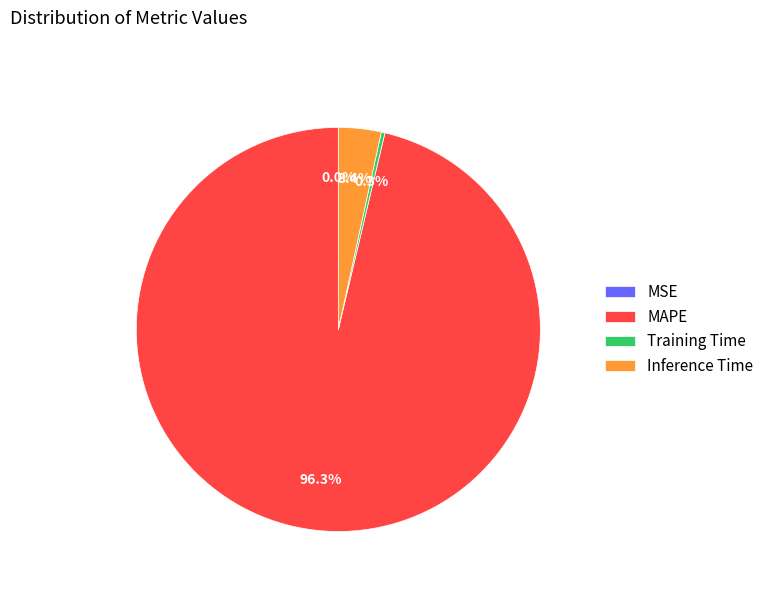

What is the total percentage of Inference Time and Training Time?

3.7%